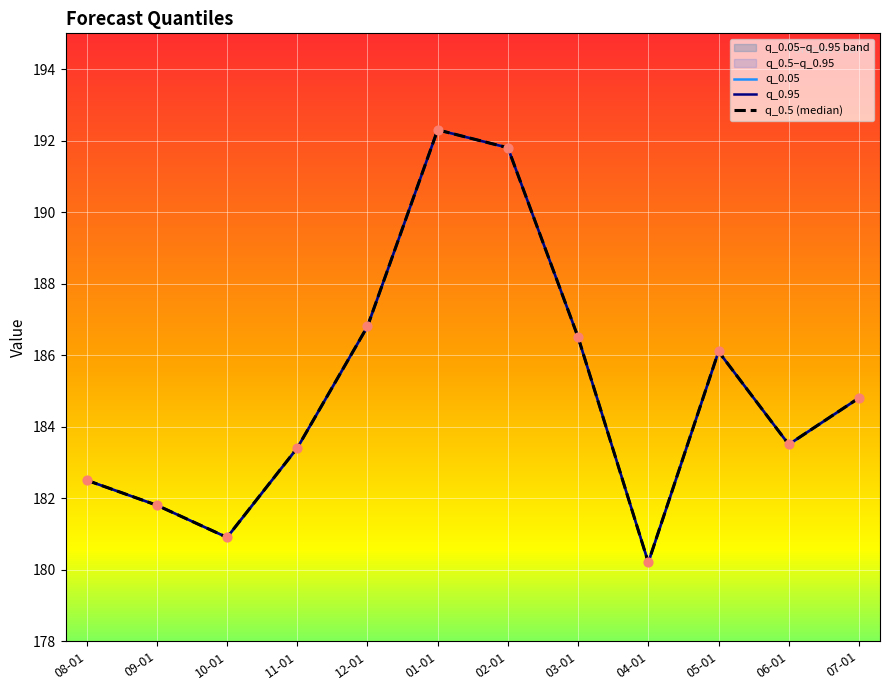

Is the value of q_0.95 at 08-01 greater than the value of q_0.5 (median) at 03-01?

No